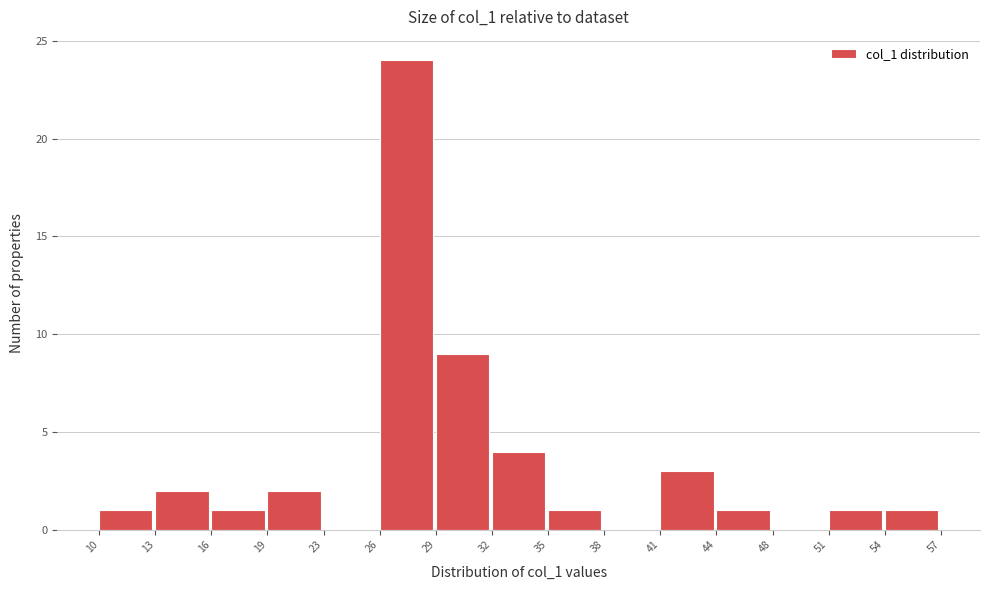

Which range on the x-axis has the tallest bar?

26 to 29